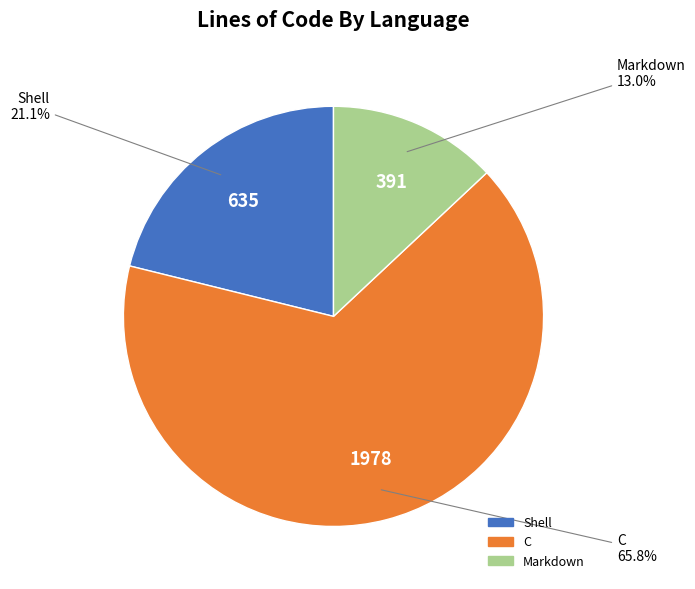

How many segments does this pie chart have?

3